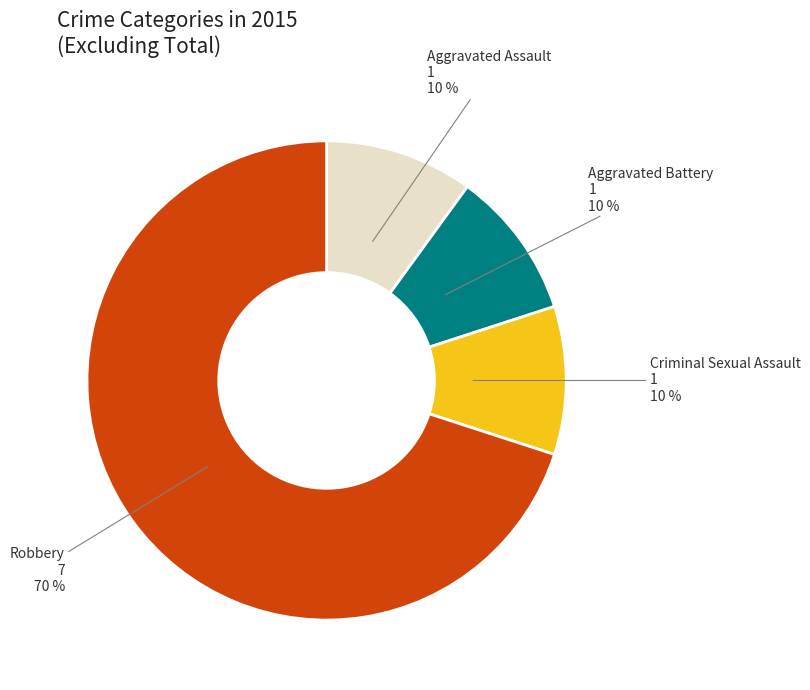

To the nearest percent, what is the difference between the largest and smallest slice percentages?

60%